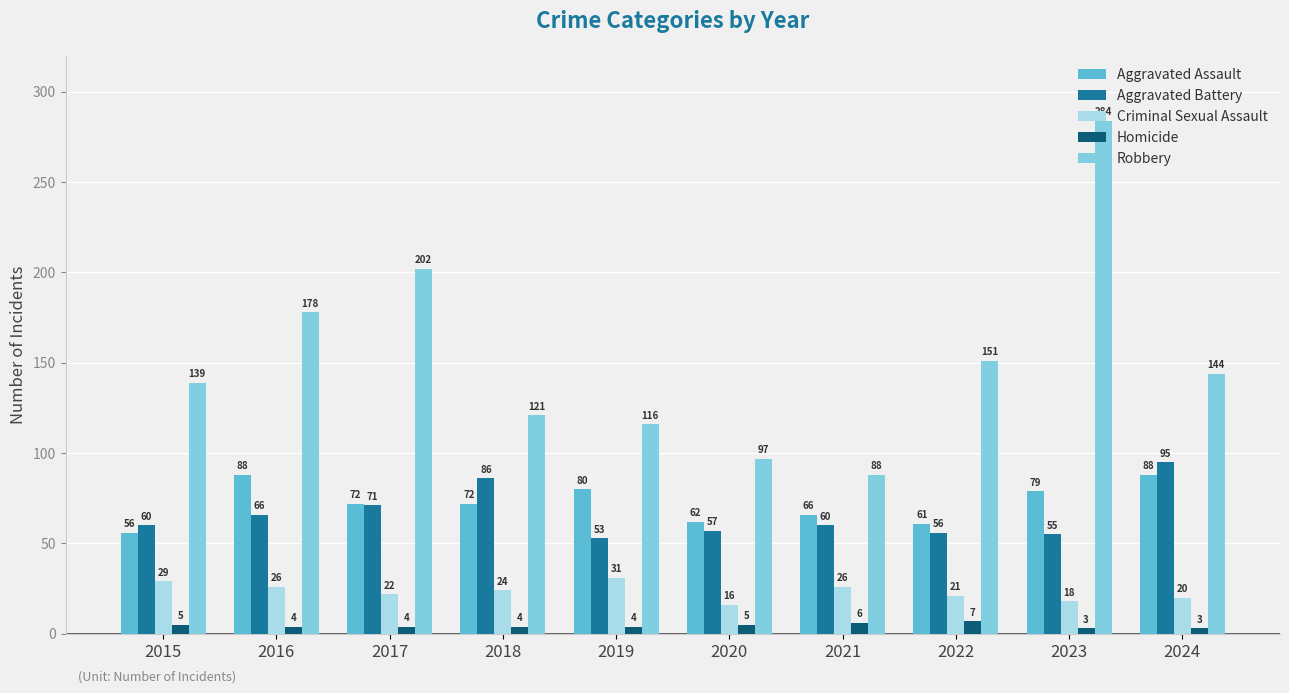

Read the Aggravated Assault value at 2021, to the nearest 5.

65